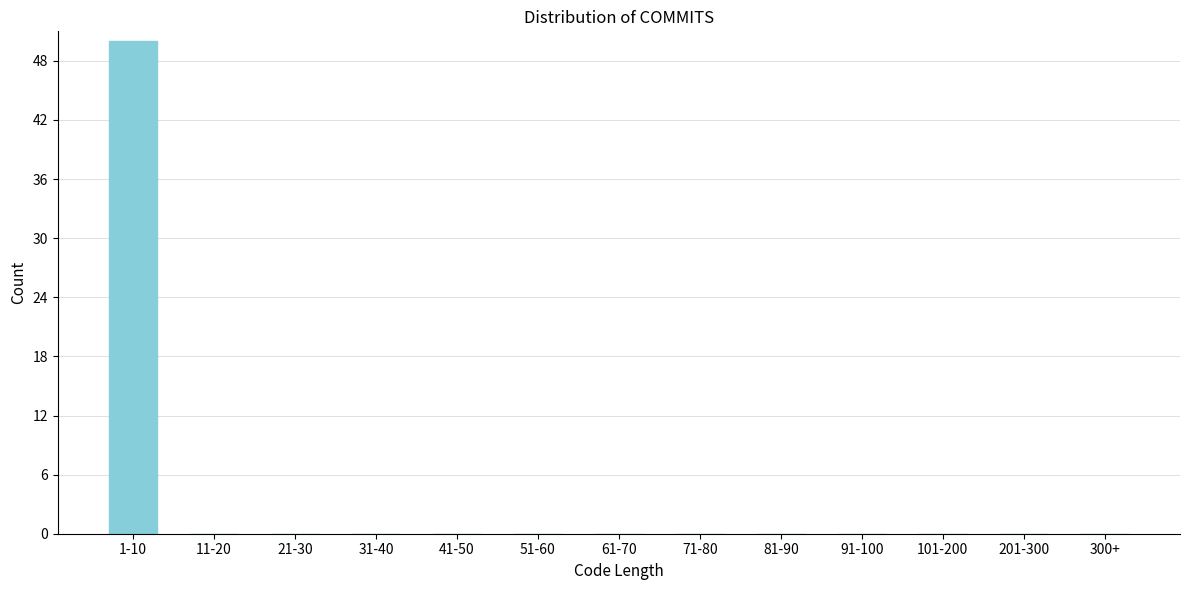

Reading right to left, extract all data points from this chart.

300+=0	201-300=0	101-200=0	91-100=0	81-90=0	71-80=0	61-70=0	51-60=0	41-50=0	31-40=0	21-30=0	11-20=0	1-10=50